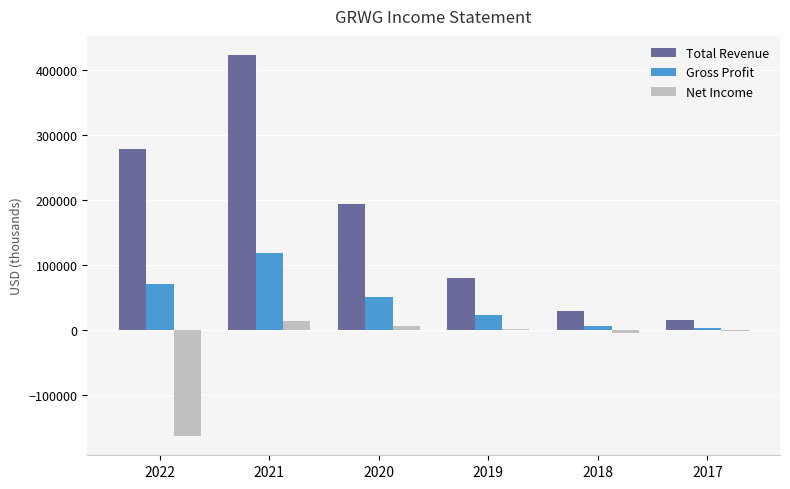

How many groups of bars are there?

6